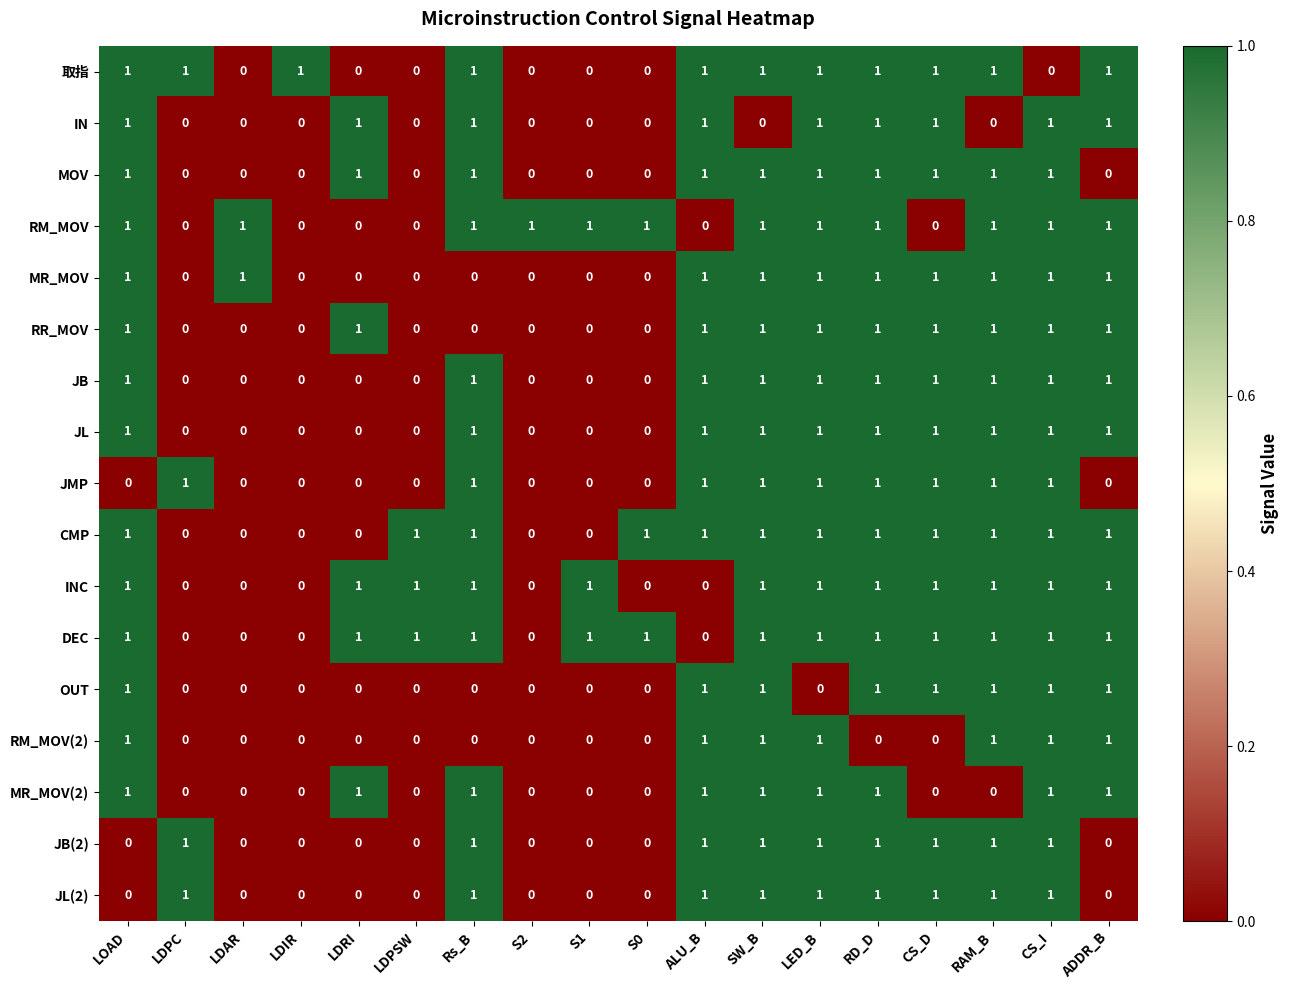

Is it true that JB(2) equals 1 at CS_I?

True